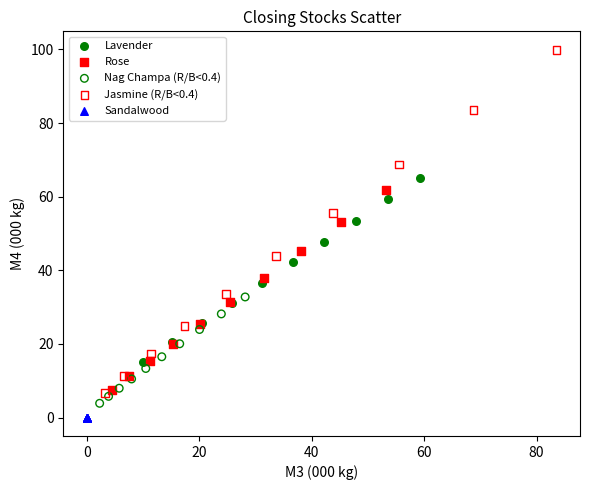

Which series reaches the maximum Y coordinate?

Jasmine (R/B<0.4)